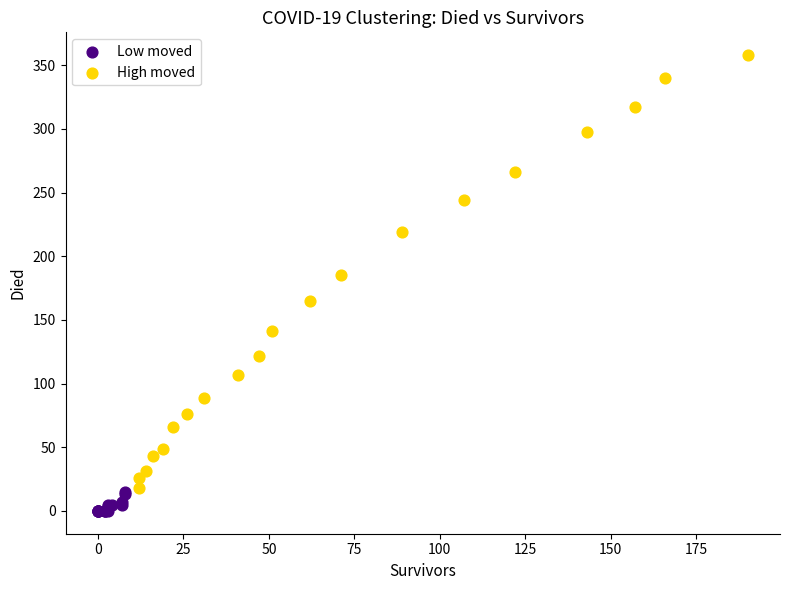

What are all the series names shown in the legend?

Low moved, High moved